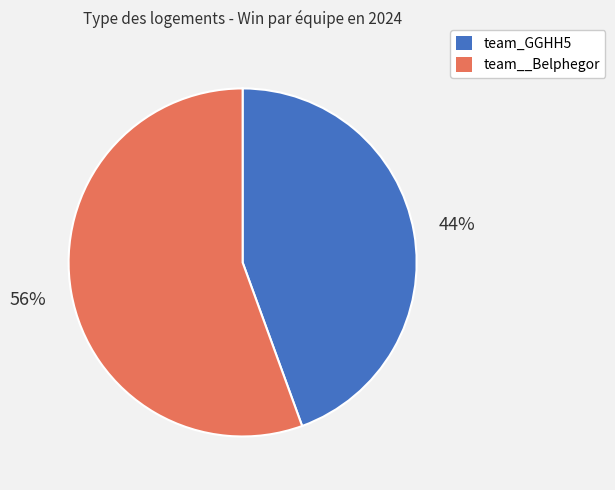

Approximately how many times larger is the value at team_GGHH5 compared to team__Belphegor?

0.8